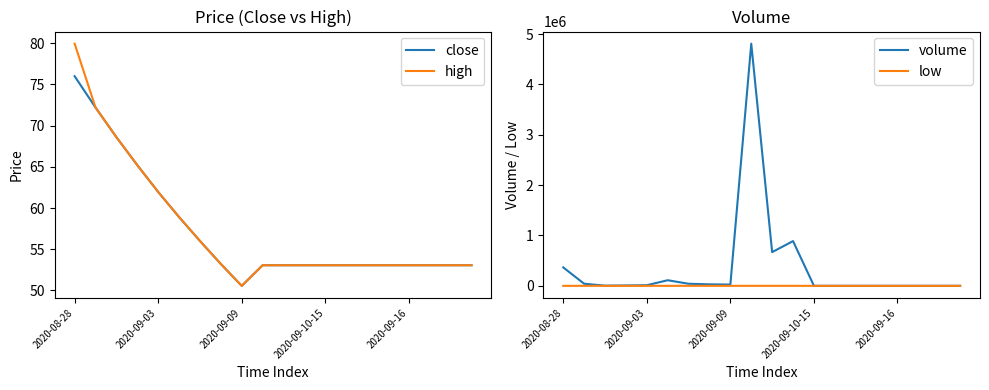

What is the maximum value shown in the chart?

4809859.0